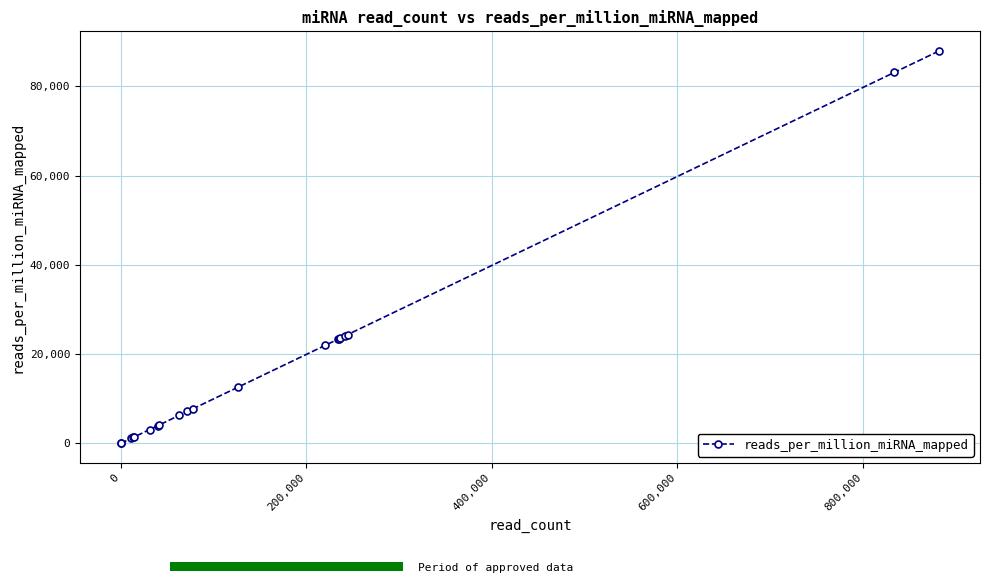

Reading left to right, what are all the values shown in this chart?

0.0	0.0	1103.7	1334.7	1457.7	3095.2	3988.1	4145.4	6294.4	7156.9	7725.8	12610.6	21939.3	23347.5	23469.1	23500.4	24090.2	24373.0	83107.7	87911.6